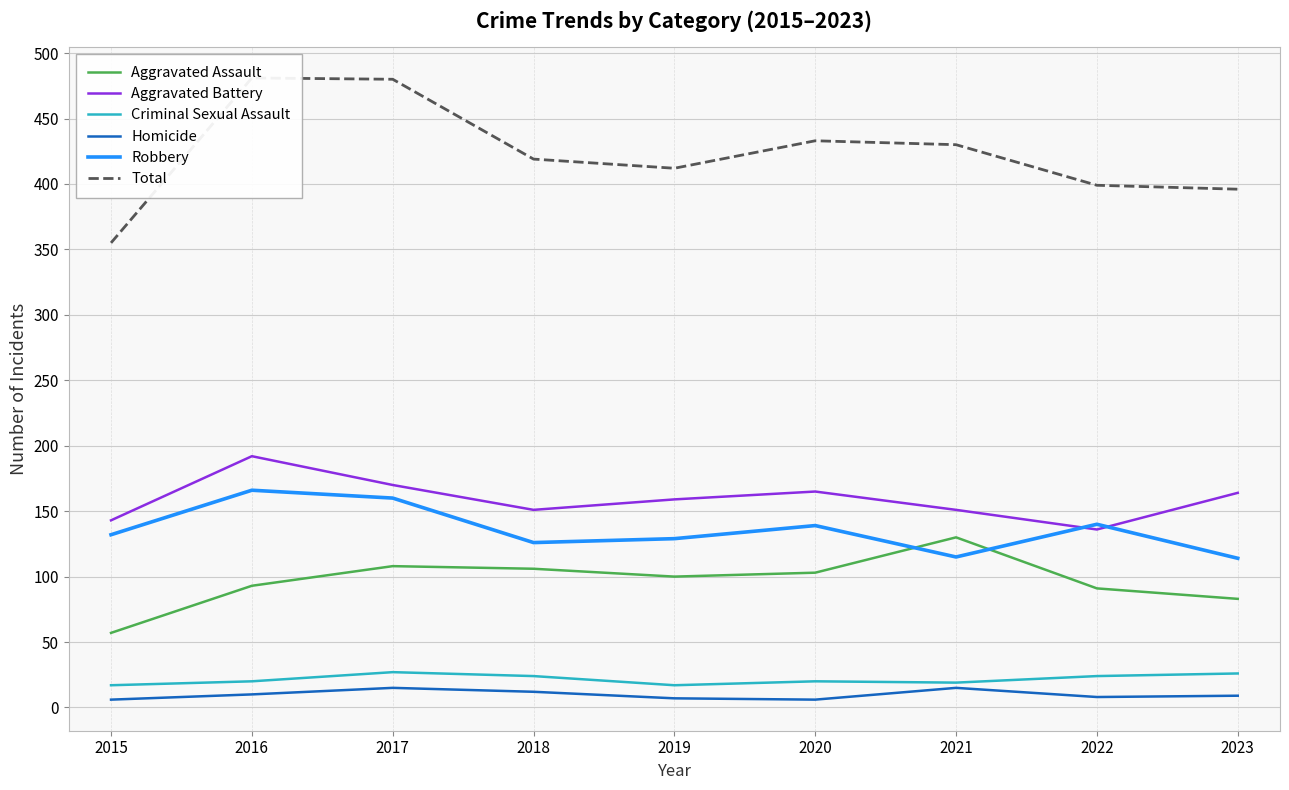

Read the Robbery value at 2017.

160